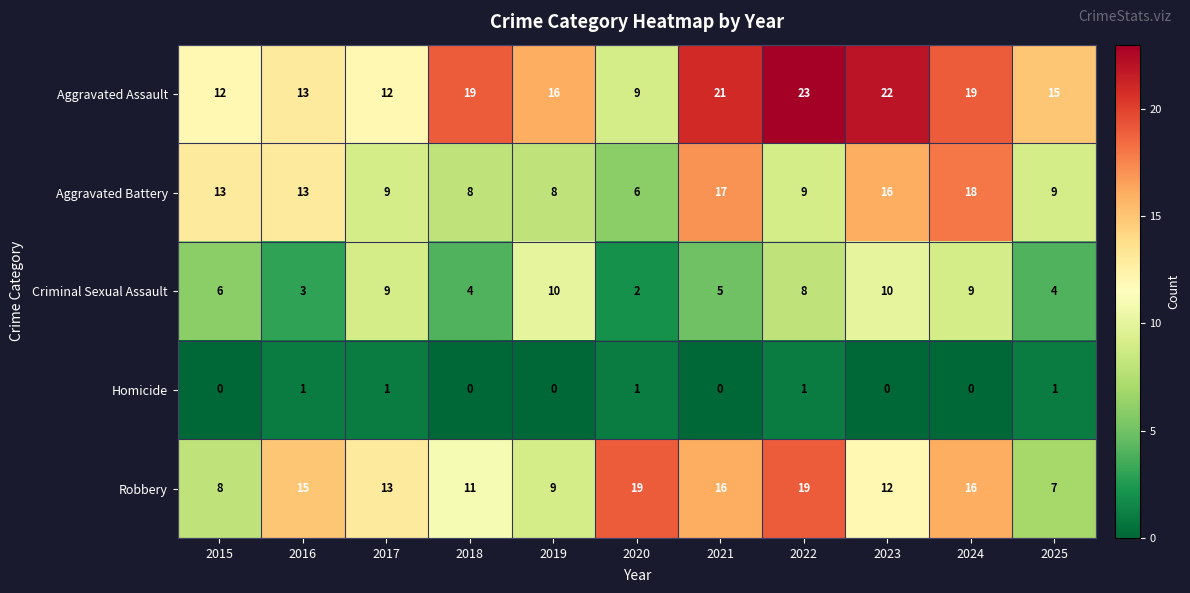

What is the total value across all series at 2018?

42